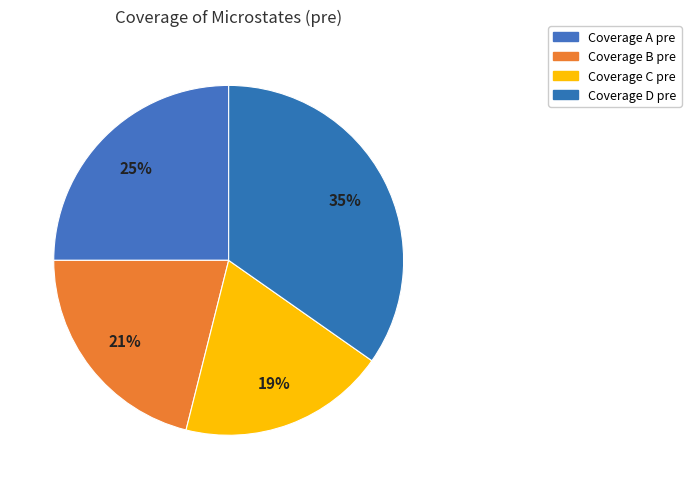

What percentage is NOT represented by Coverage D pre?

65.3%